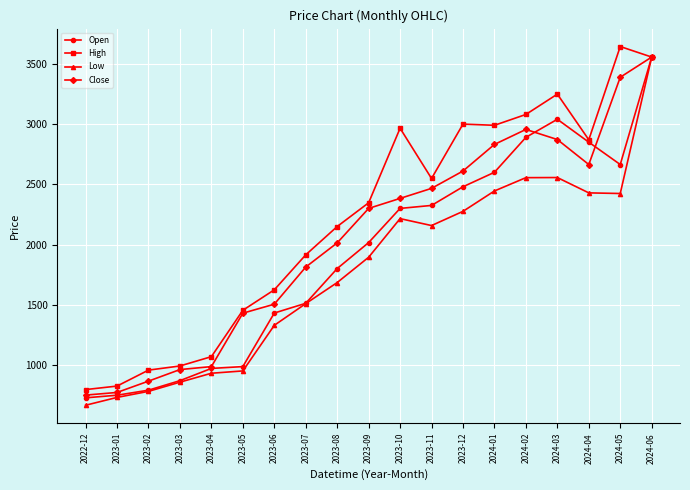

What is the sum of all High values?

42037.8